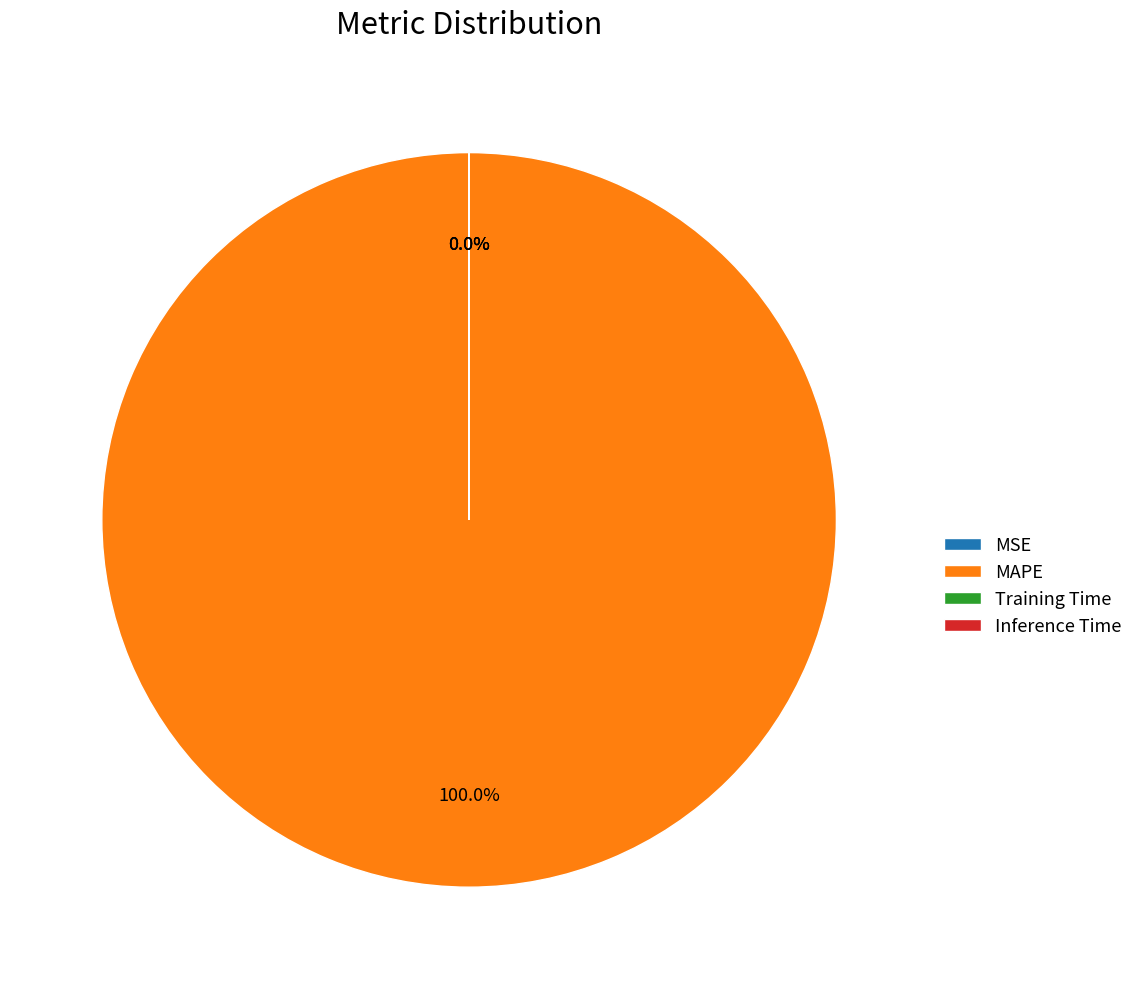

How many segments does this pie chart have?

4